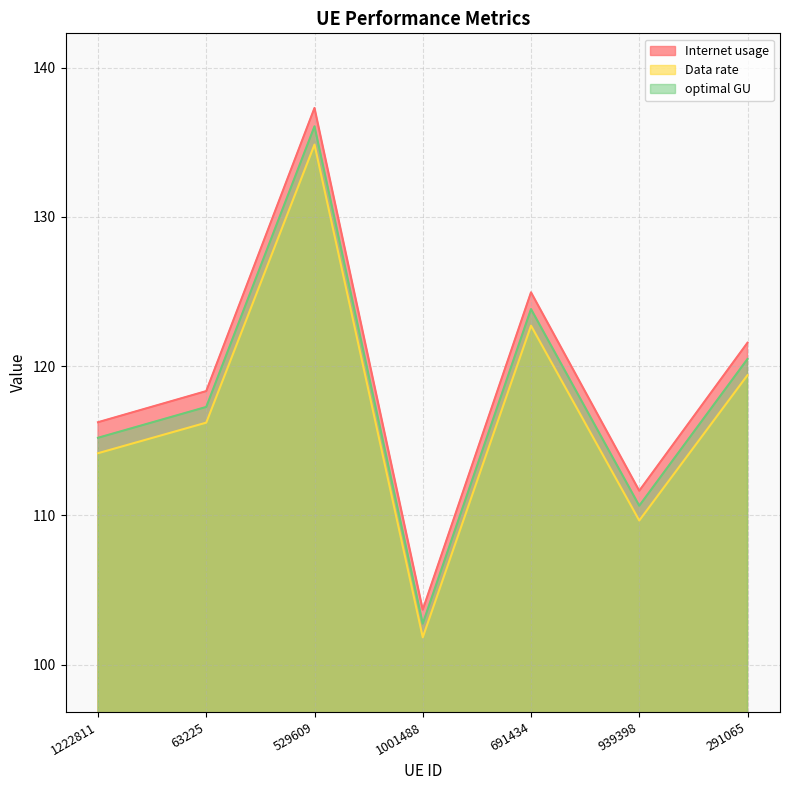

Rank the series at 1222811 from highest to lowest value.

Internet usage, optimal GU, Data rate